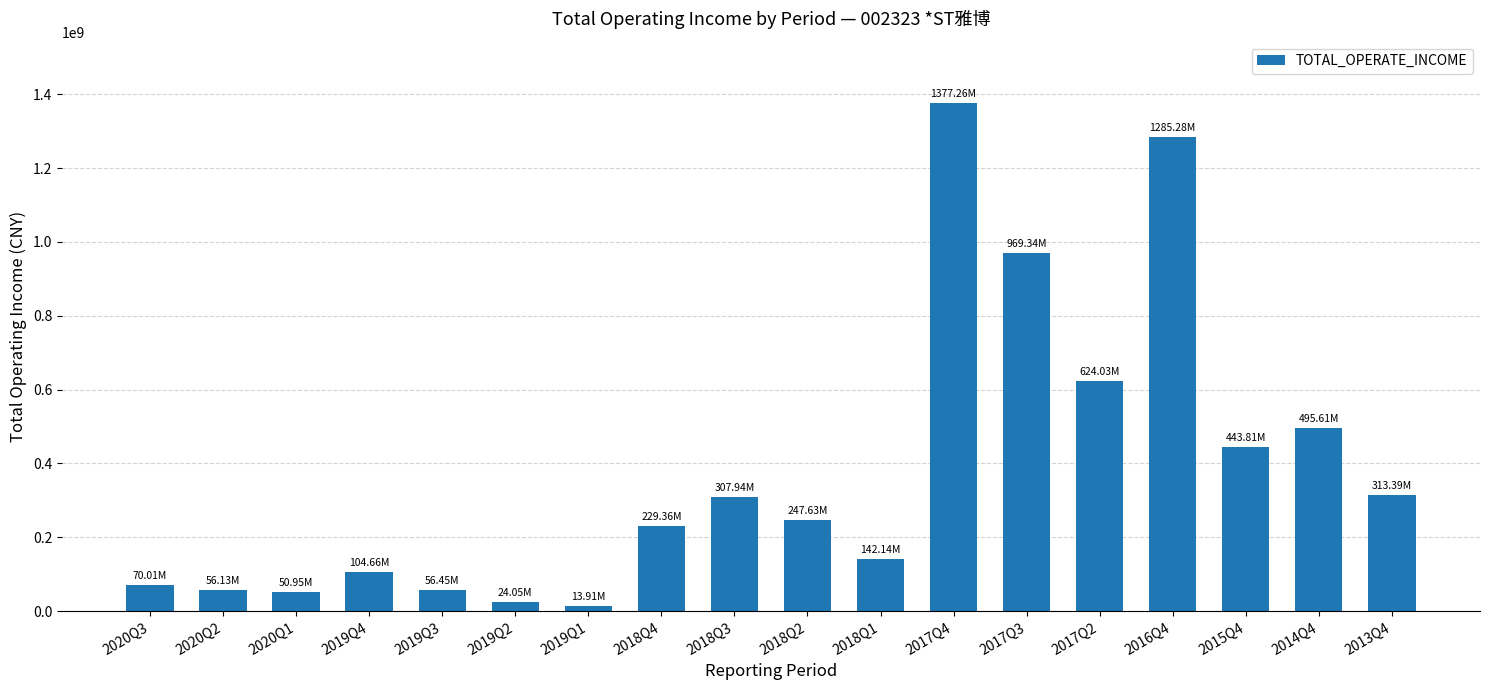

What is the sum of all values?

6811949681.8